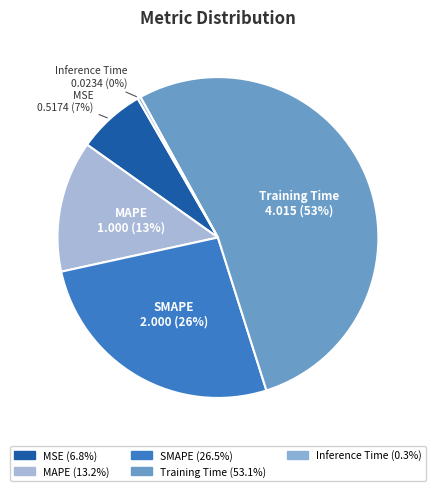

Do MSE and Inference Time together represent more than half of the pie?

No